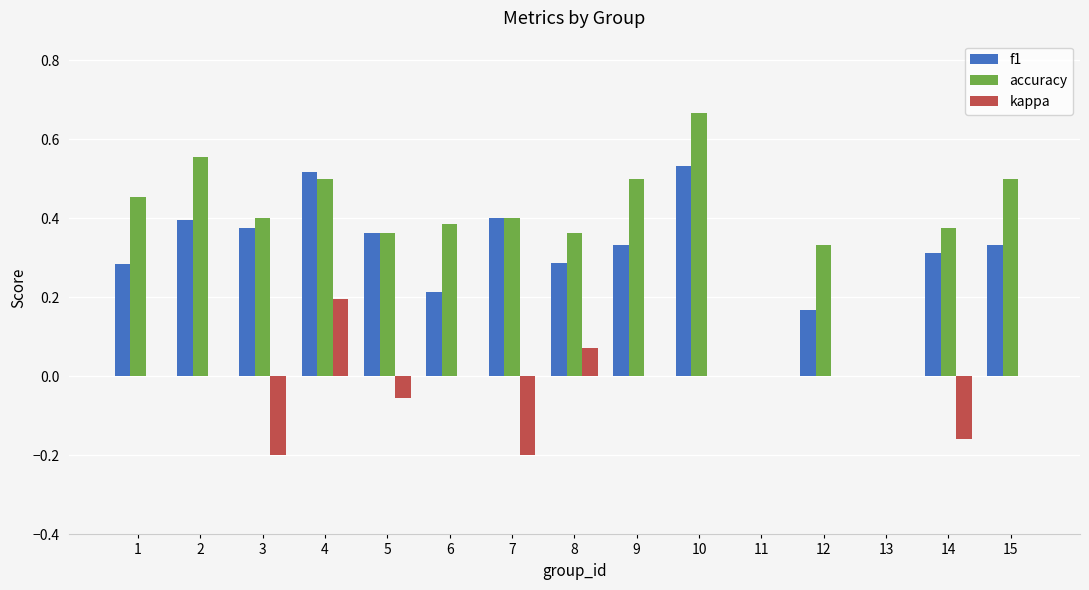

How many categories are shown in the chart?

15